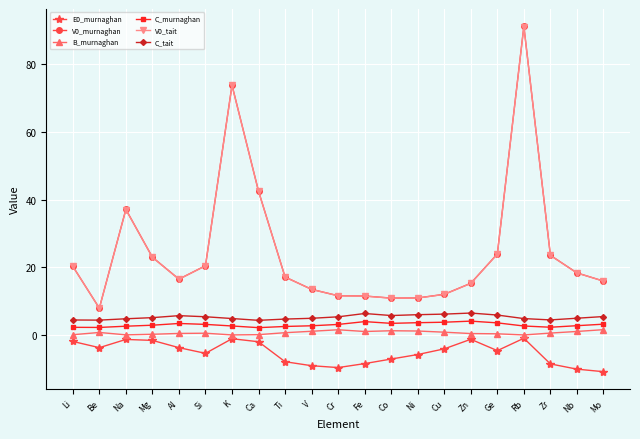

Where is the first local minimum for V0_murnaghan?

Be